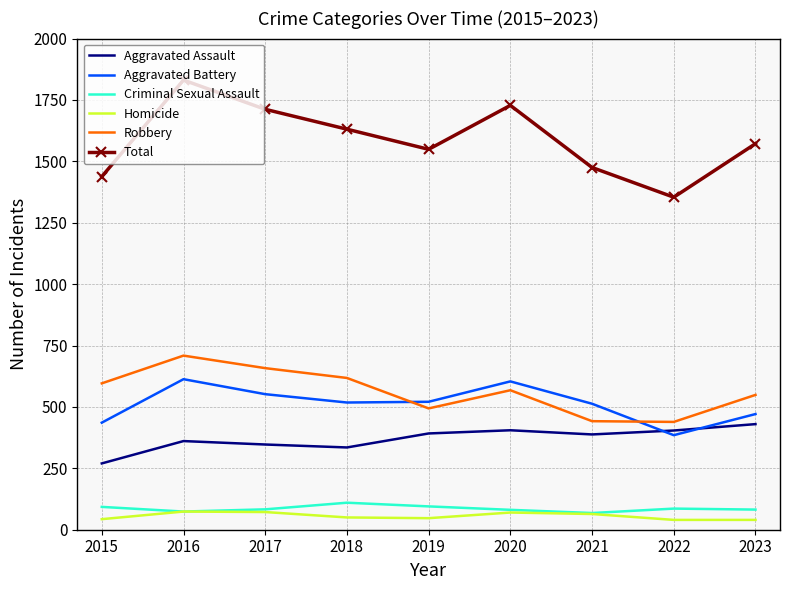

In Robbery, how many points are higher than both neighbors (excluding endpoints)?

2